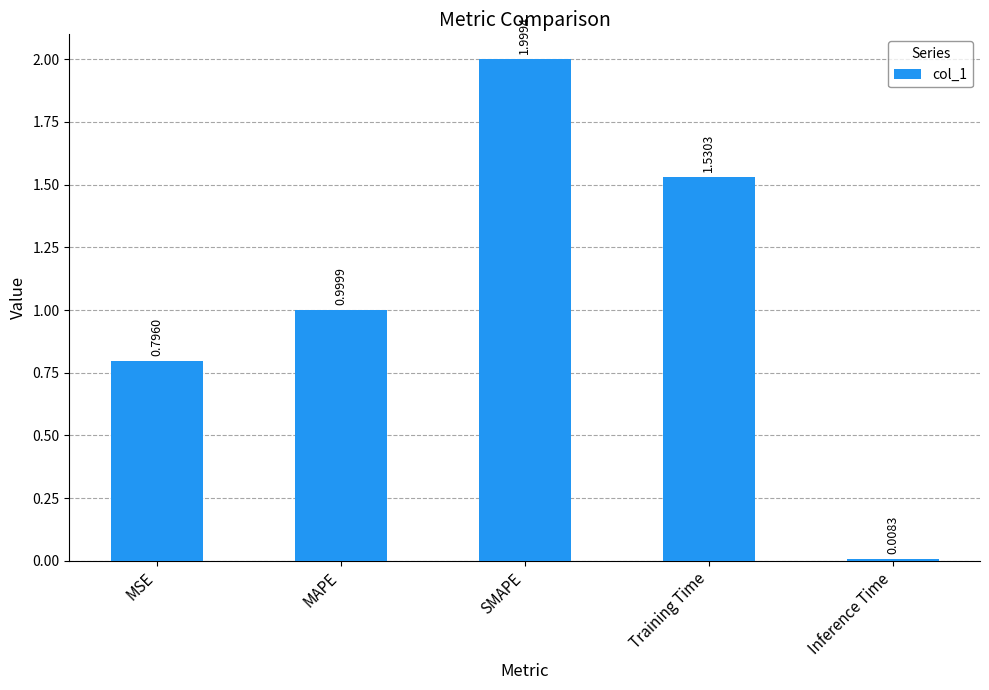

The value at Training Time is 1.0. True or false?

False